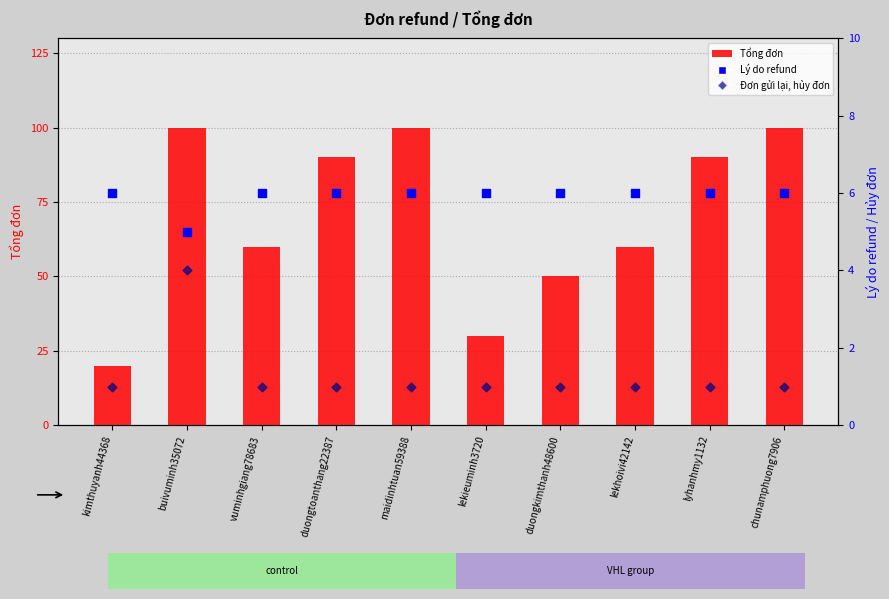

Which series reaches the minimum Y coordinate?

Đơn gửi lại, hủy đơn